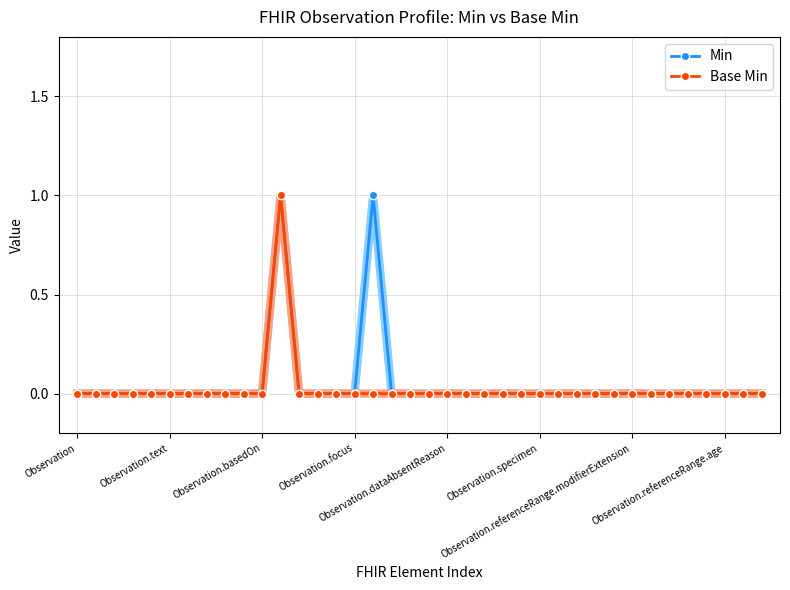

Which category has the highest value in the Base Min series?

11